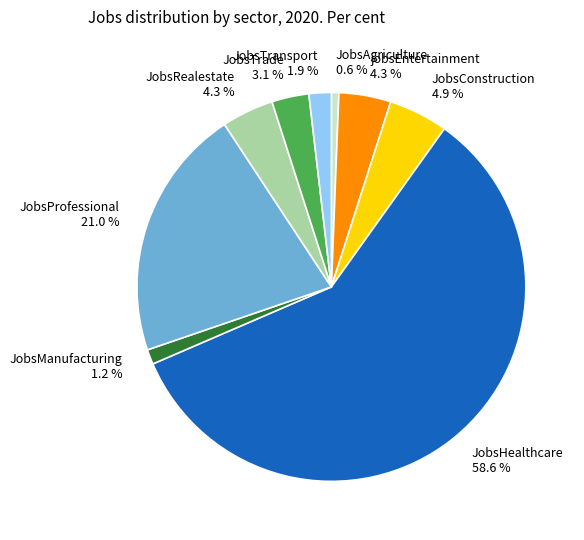

What percentage is the JobsAgriculture slice, to the nearest percent?

1%